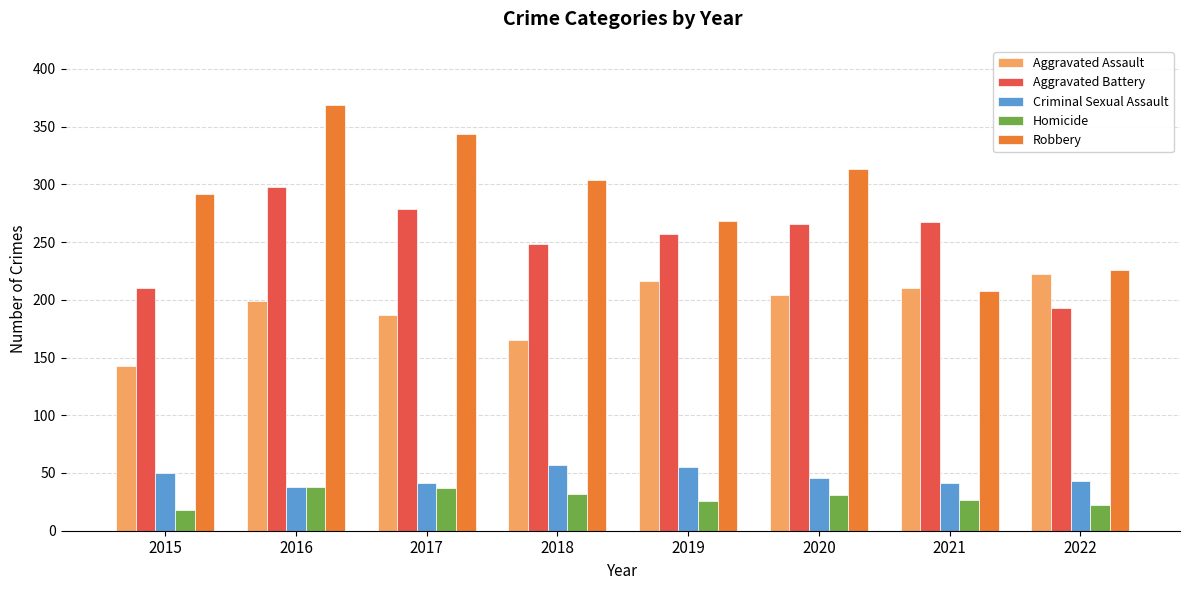

What is the value of the Criminal Sexual Assault bar at the 4th from the left?

57